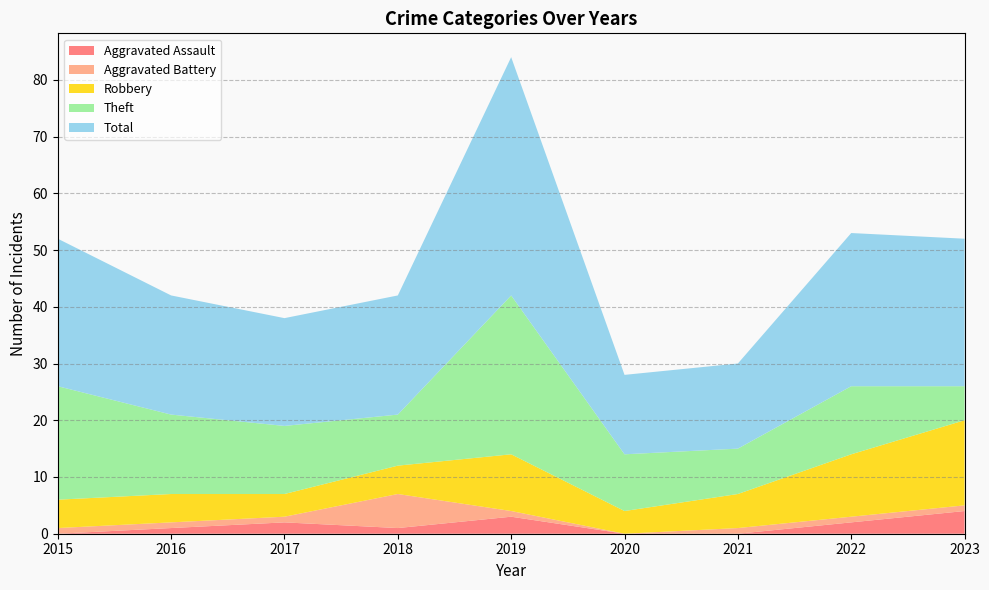

Reading left to right, transcribe all the data shown in this chart.

Aggravated Assault: 2015=0	2016=1	2017=2	2018=1	2019=3	2020=0	2021=0	2022=2	2023=4
Aggravated Battery: 2015=1	2016=1	2017=1	2018=6	2019=1	2020=0	2021=1	2022=1	2023=1
Robbery: 2015=5	2016=5	2017=4	2018=5	2019=10	2020=4	2021=6	2022=11	2023=15
Theft: 2015=20	2016=14	2017=12	2018=9	2019=28	2020=10	2021=8	2022=12	2023=6
Total: 2015=26	2016=21	2017=19	2018=21	2019=42	2020=14	2021=15	2022=27	2023=26